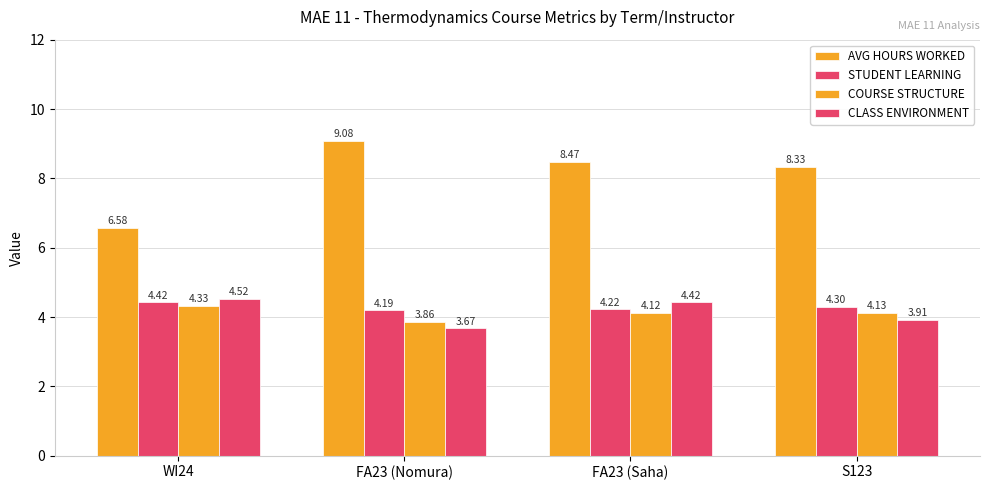

Is it true that CLASS ENVIRONMENT equals 5.6 at S123?

False